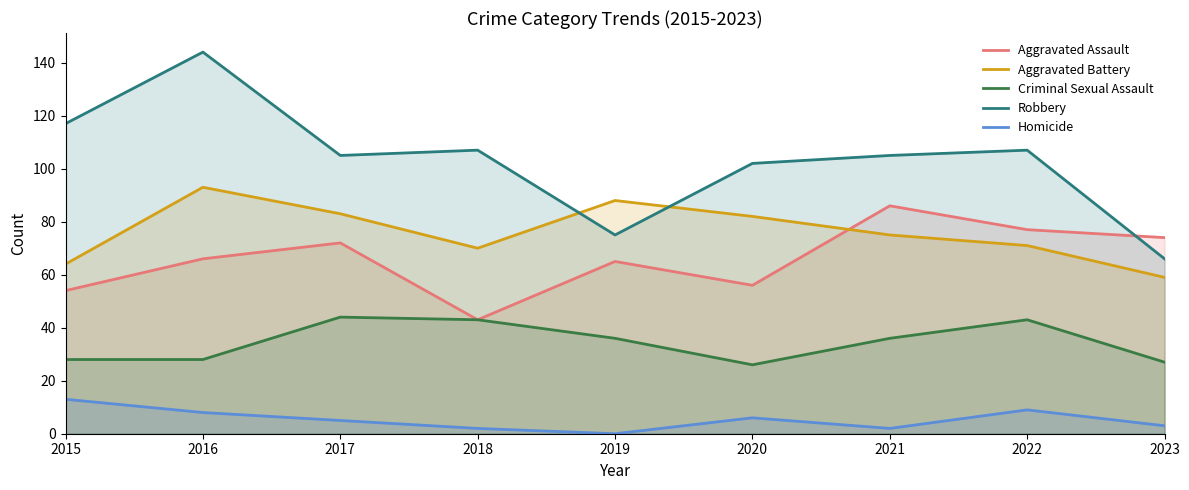

Which series has the largest range (max minus min)?

Robbery